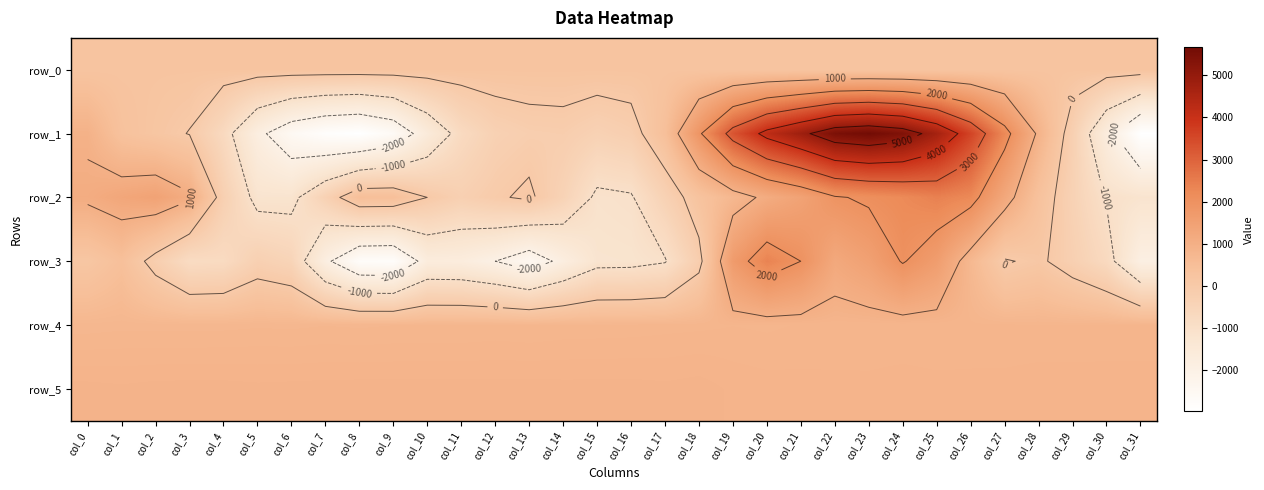

Which series has the widest spread of values?

row_1